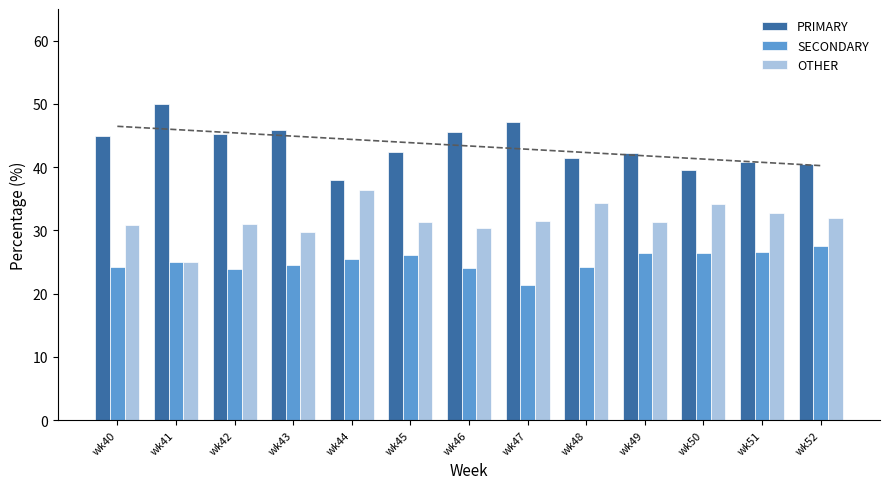

List the labels in order of OTHER value, smallest first.

wk41, wk43, wk46, wk40, wk42, wk49, wk45, wk47, wk52, wk51, wk50, wk48, wk44